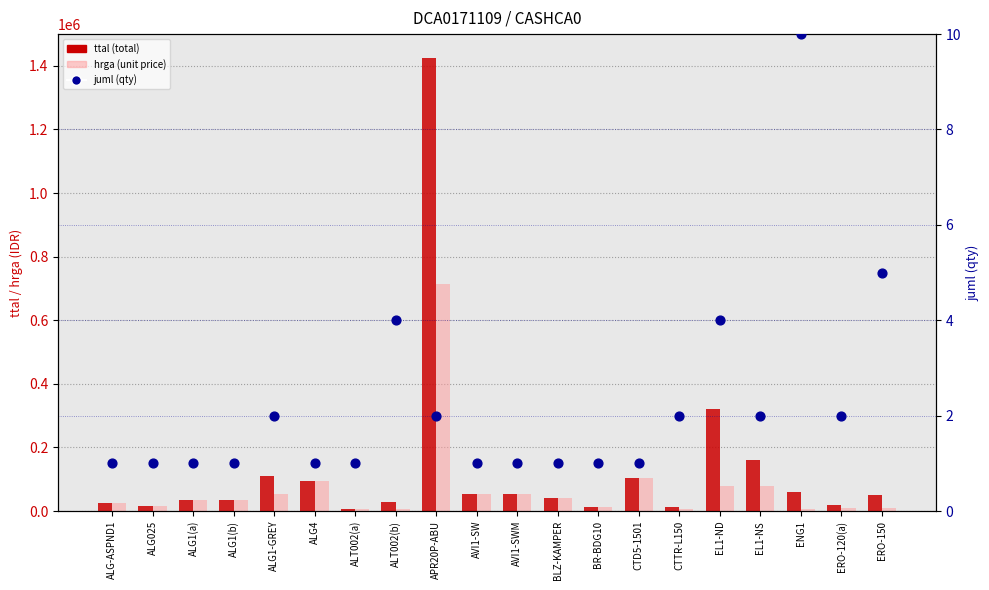

Which series has the widest spread of Y values?

ttal (total)